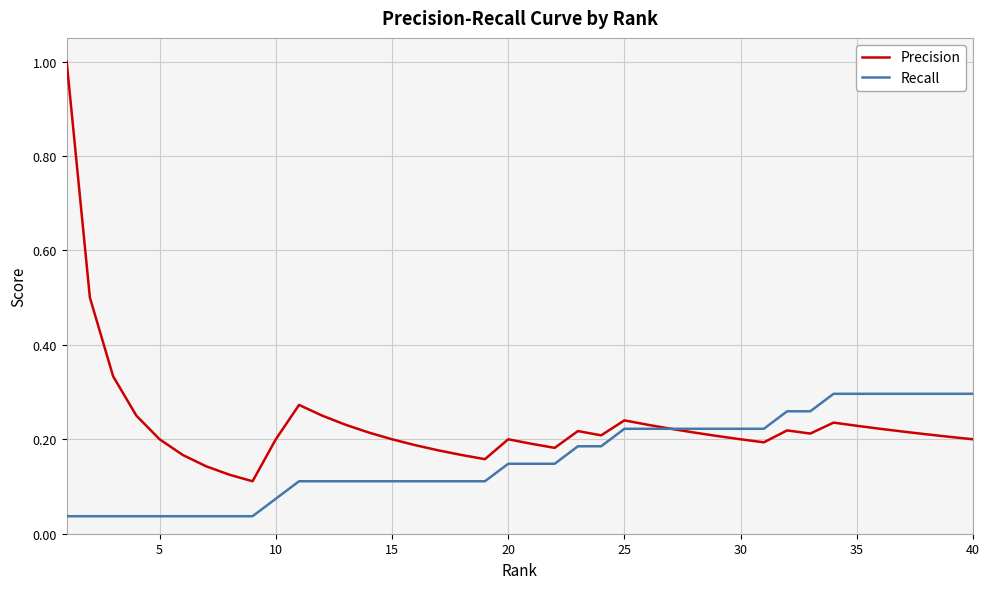

Which series has the widest spread of values?

Precision